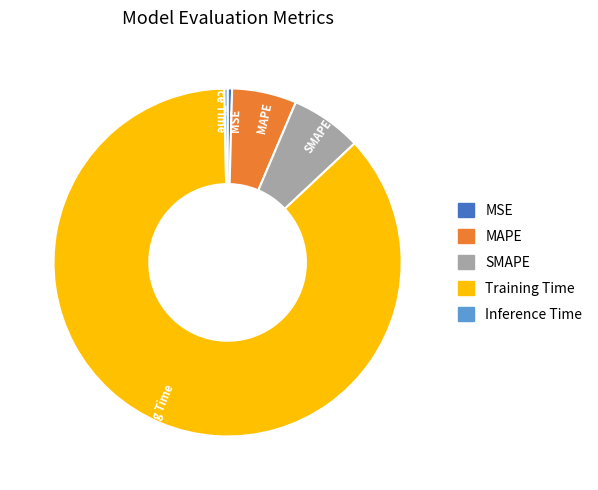

Is the sum of SMAPE and MSE greater than half?

No